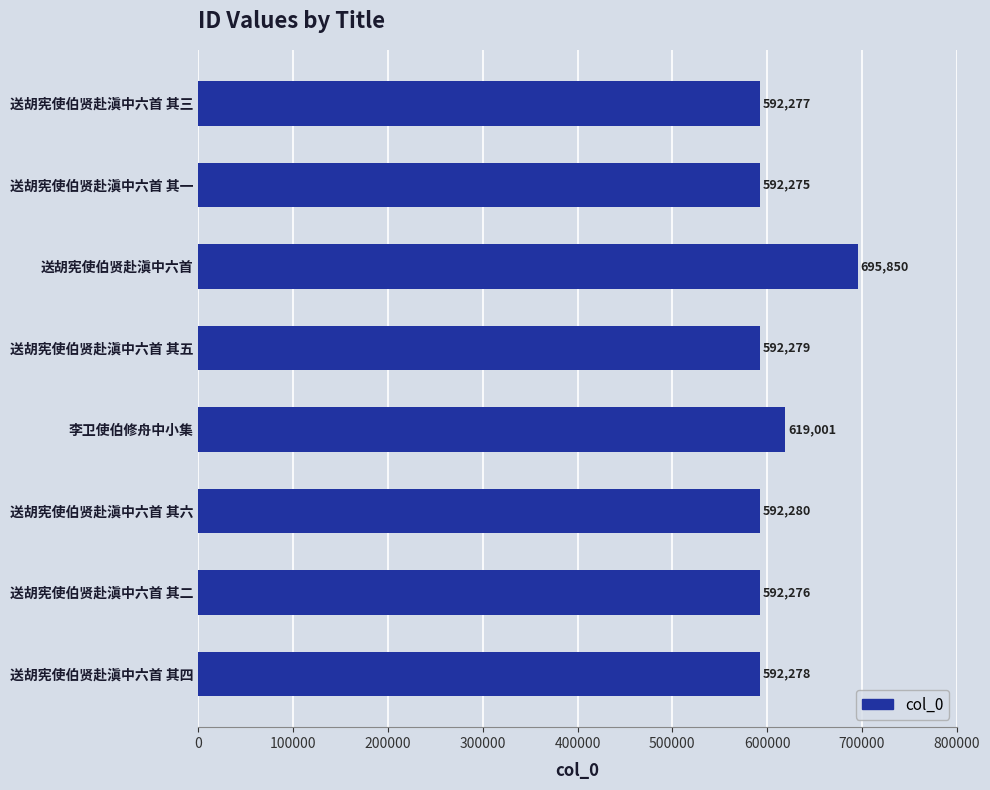

What is the ratio of the value at 李卫使伯修舟中小集 to the value at 送胡宪使伯贤赴滇中六首 其二?

1.0